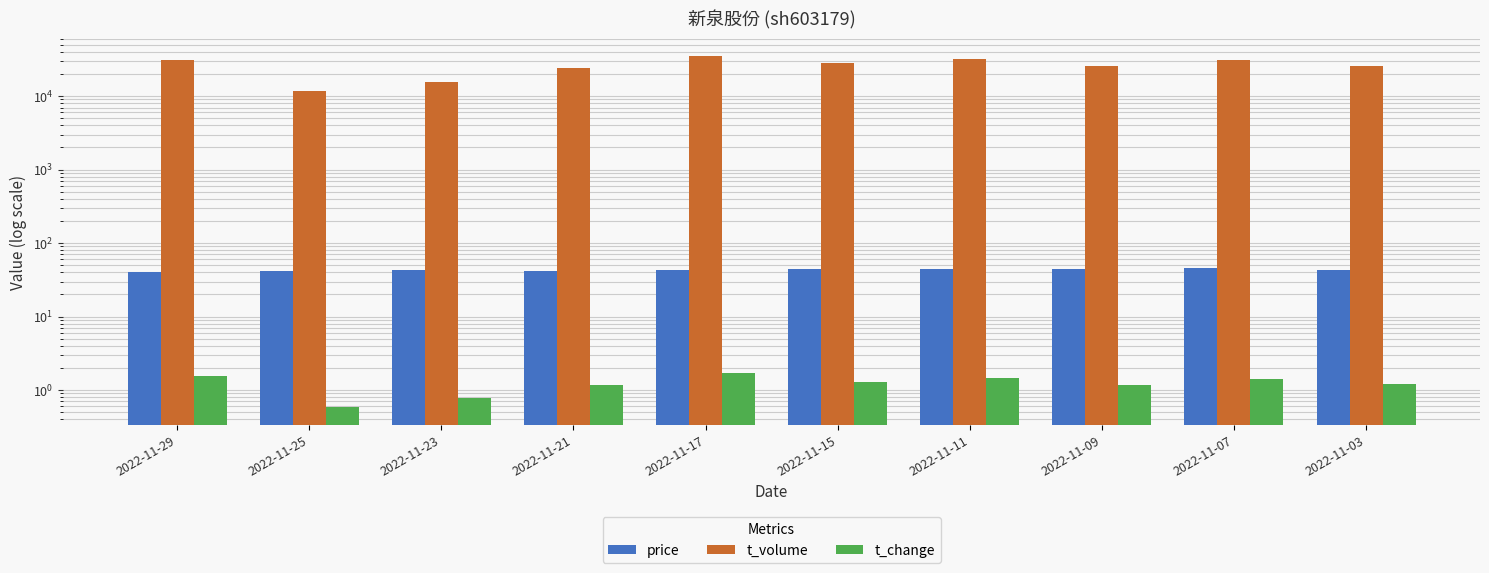

What is the minimum value shown in the chart?

0.6